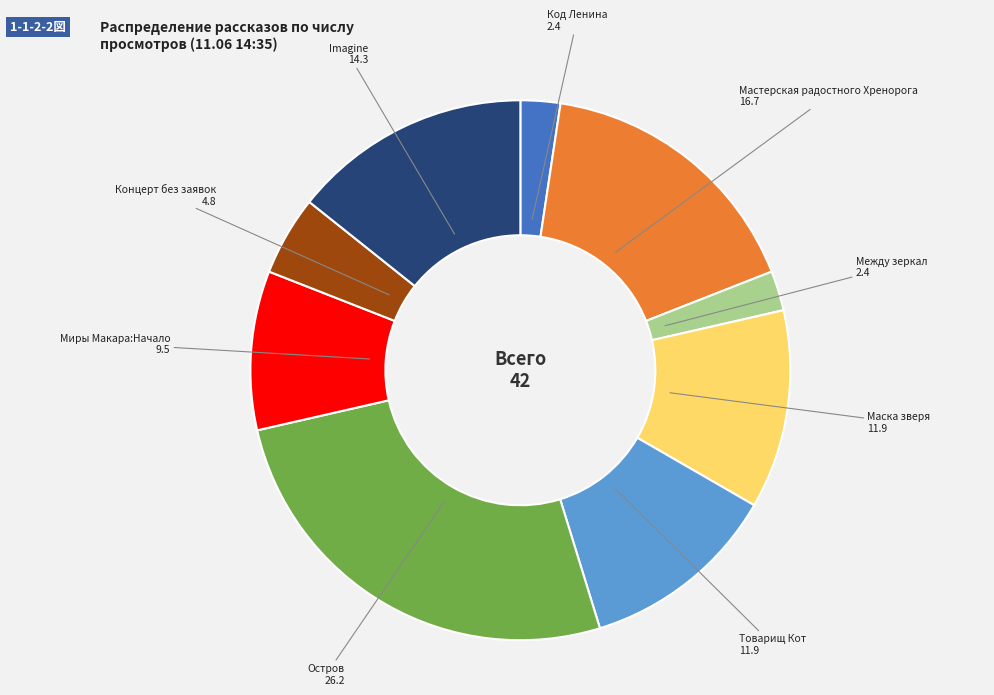

Which category has the biggest portion of the pie?

Остров